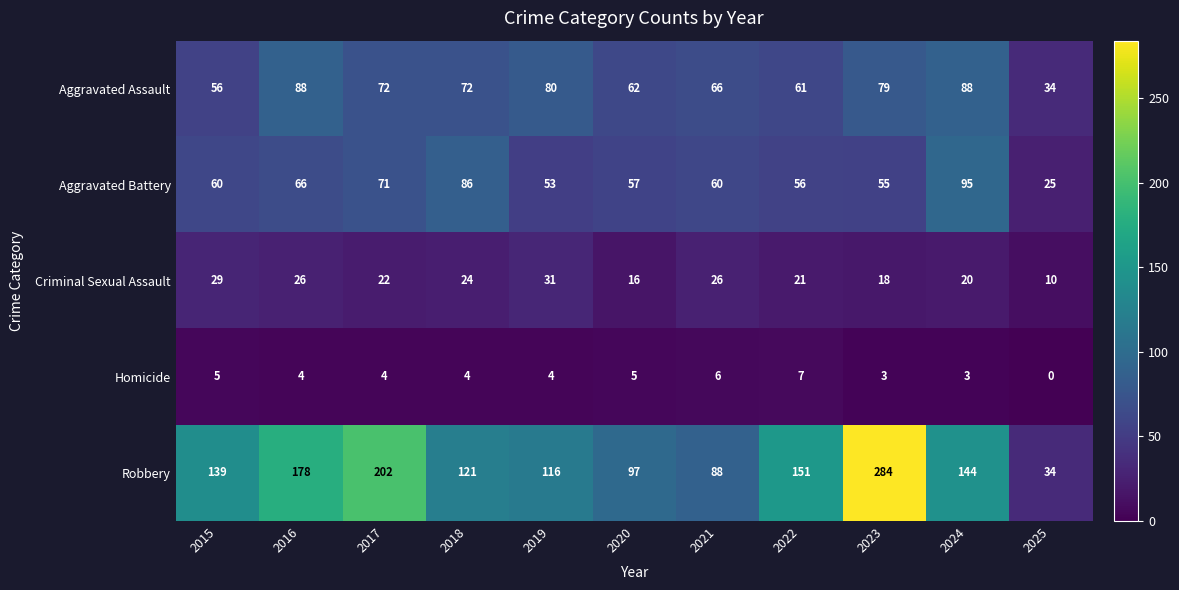

At how many categories does at least one series exceed 269?

1